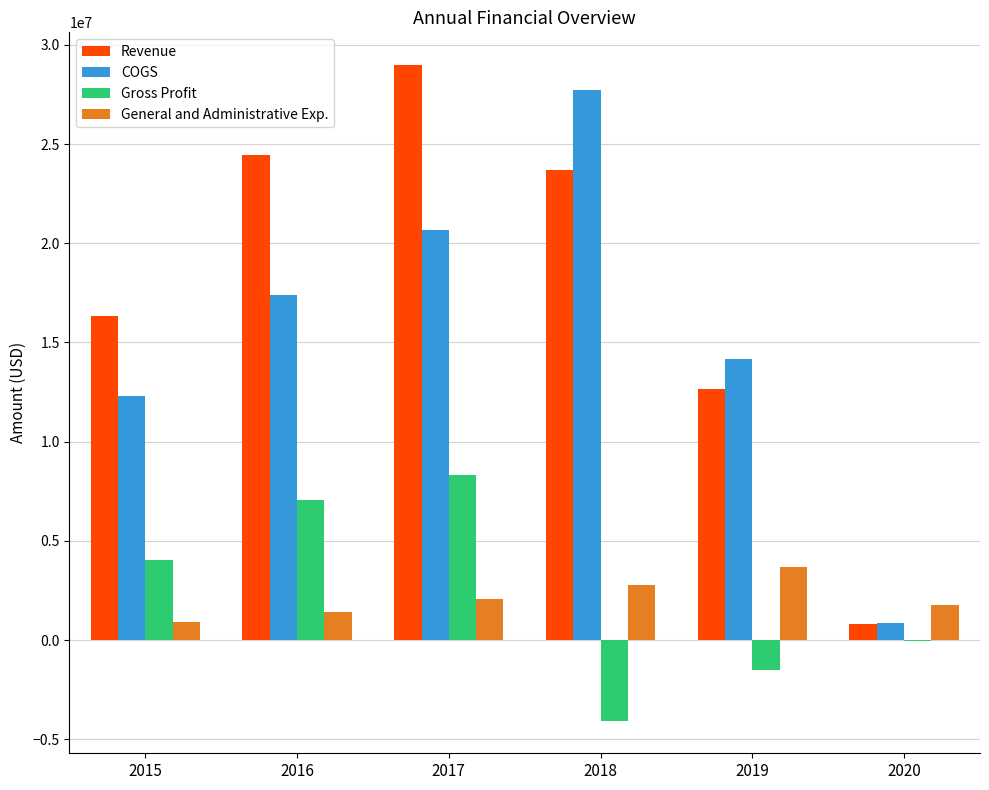

What is the difference between the Revenue values at 2017 and 2018?

5305474